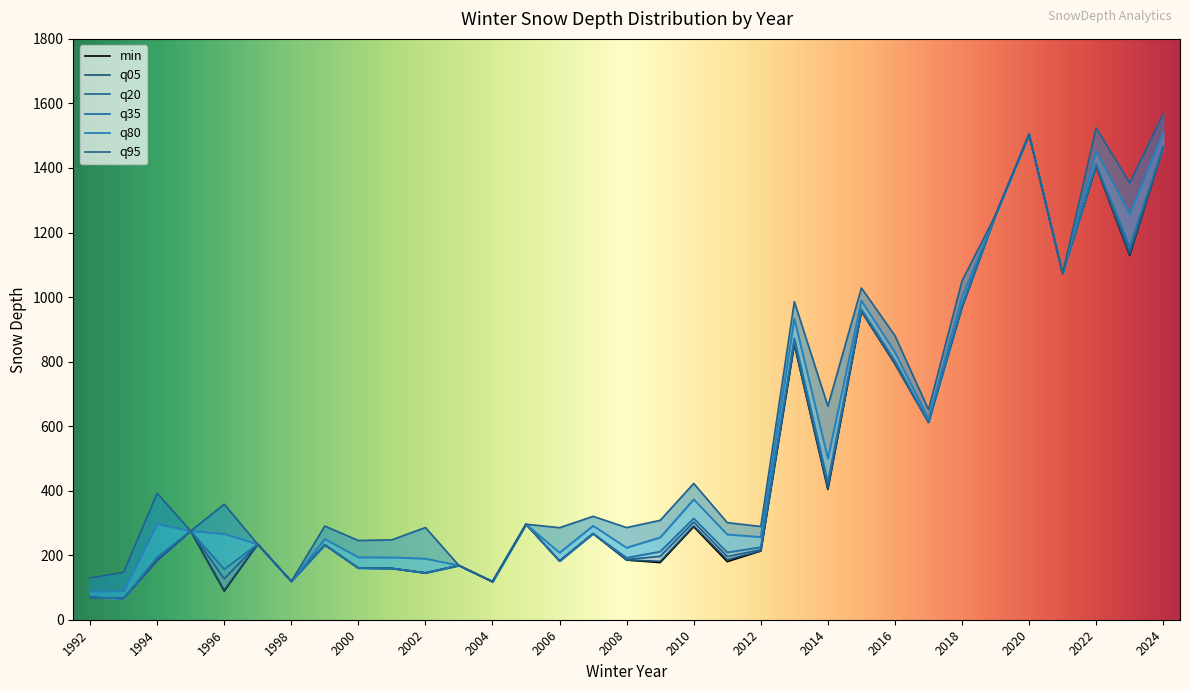

The q20 series shows 1620.5 at 2018. True or false?

False